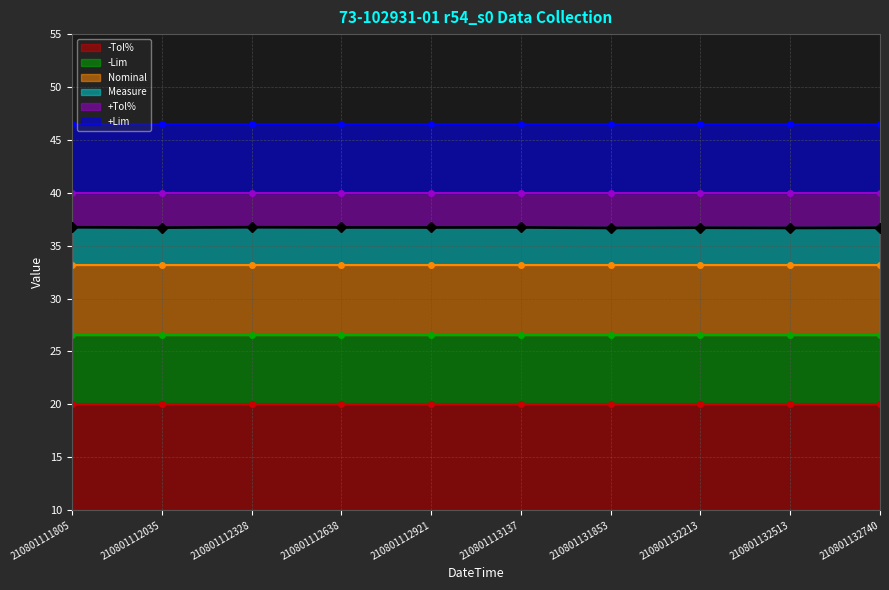

What is the total value across all series at 210801111805?

203.0